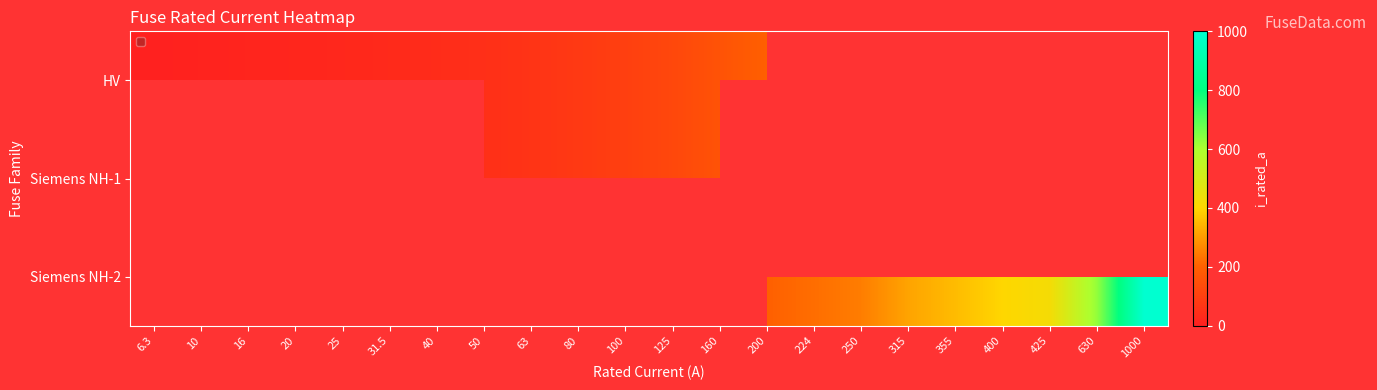

How many data points does each series have?

22